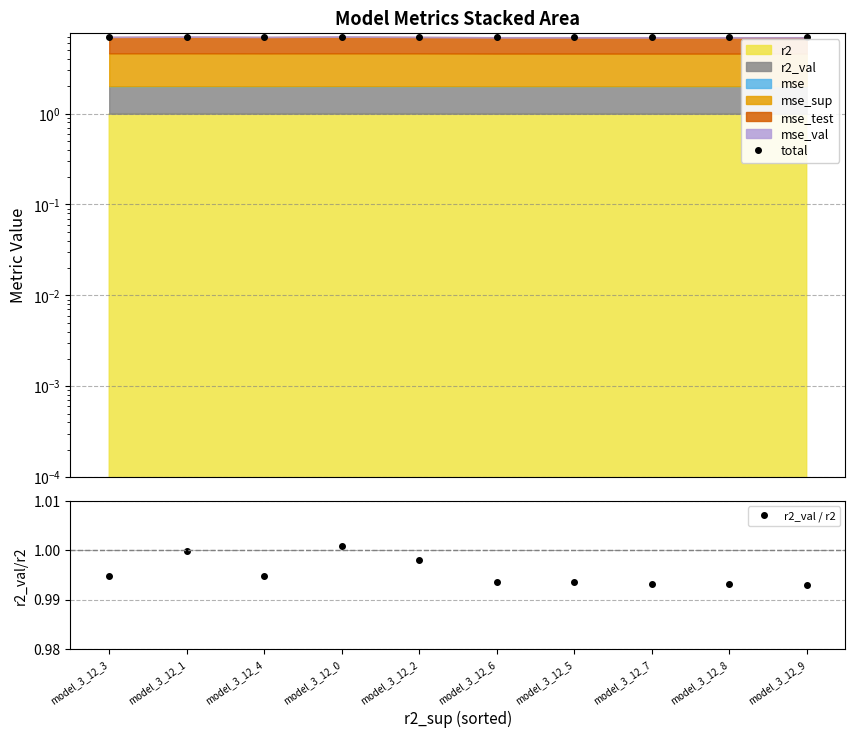

True or false: r2_val / r2 and total intersect in this chart.

False